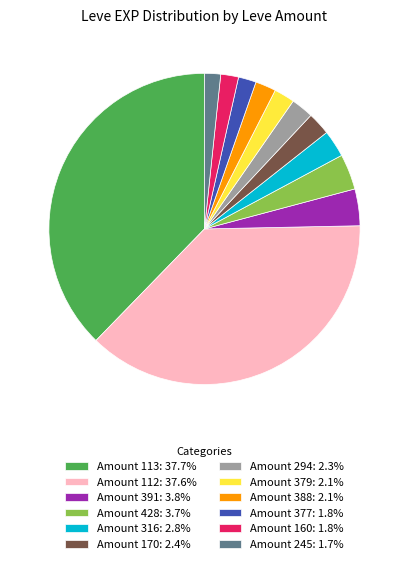

Combined, do Amount 245: 1.7% and Amount 113: 37.7% account for over 50%?

No